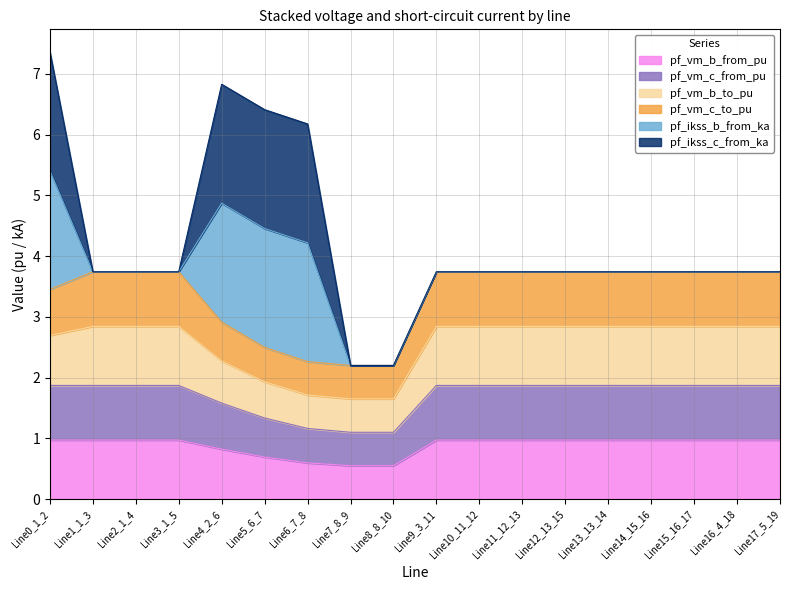

True or false: pf_vm_c_from_pu and pf_vm_b_from_pu cross at least once.

False